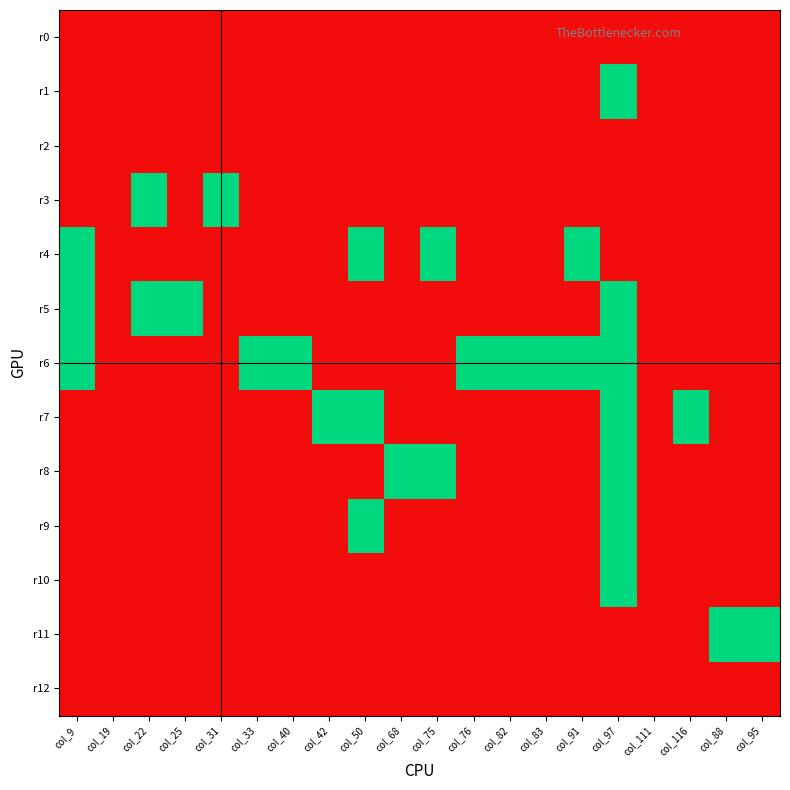

List the series in order of their peak value, lowest first.

r0, r2, r12, r1, r3, r4, r5, r6, r7, r8, r9, r10, r11